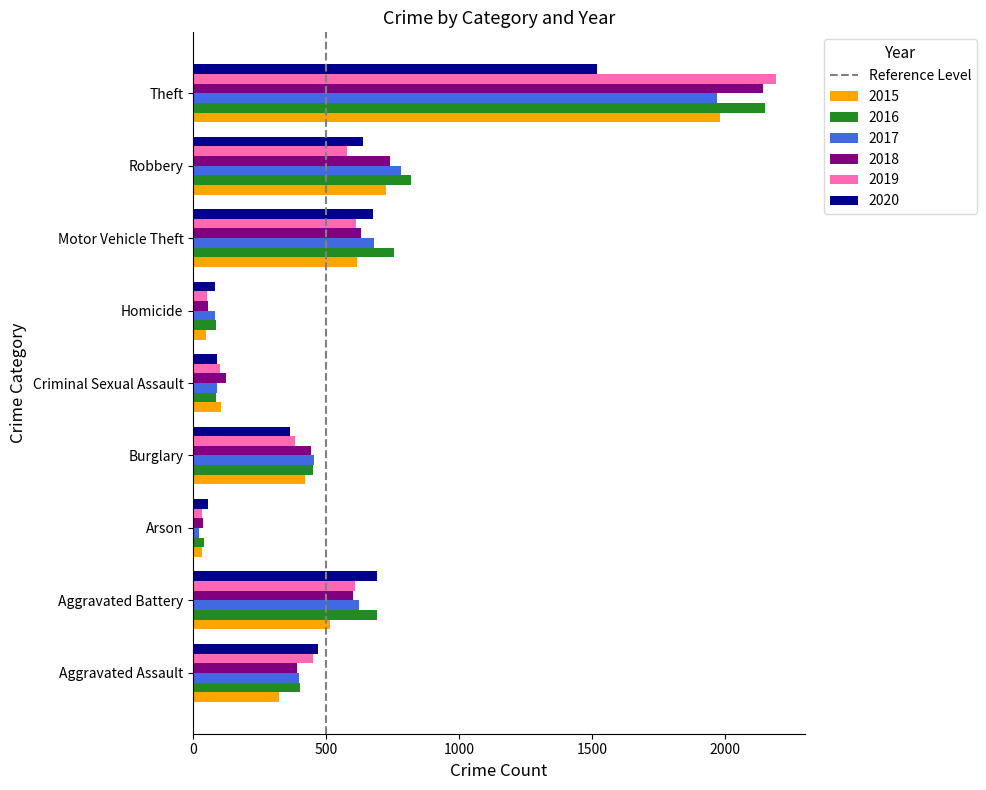

How many data points does each series have?

9